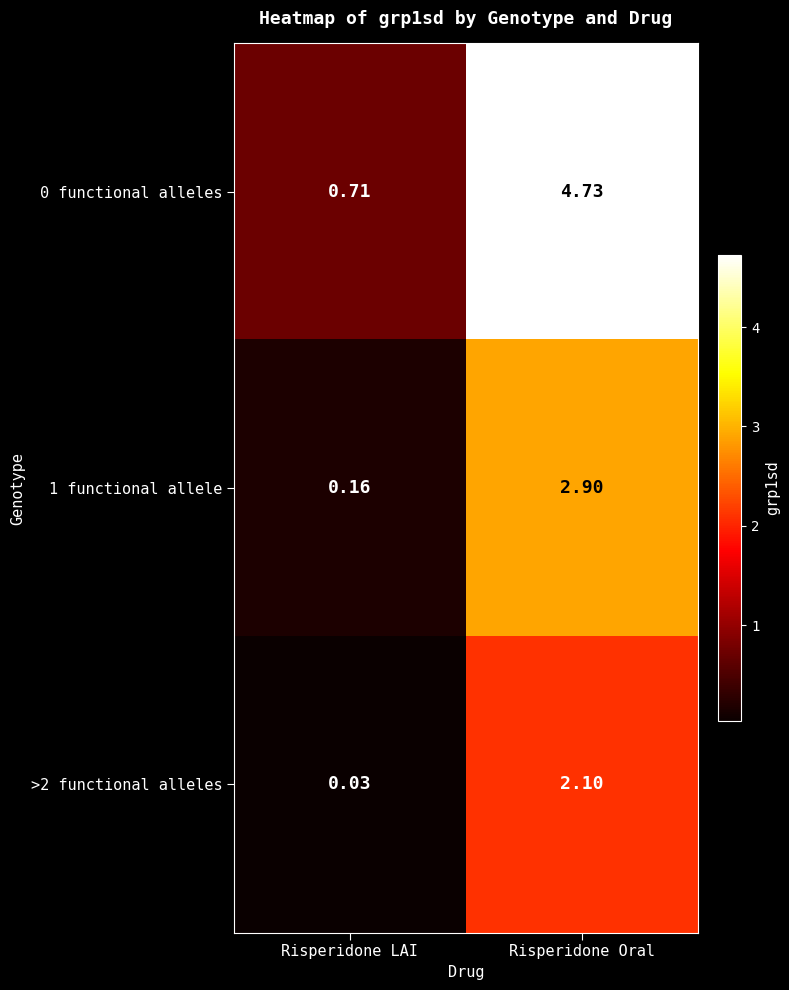

At which category is the sum across all series the highest?

Risperidone Oral